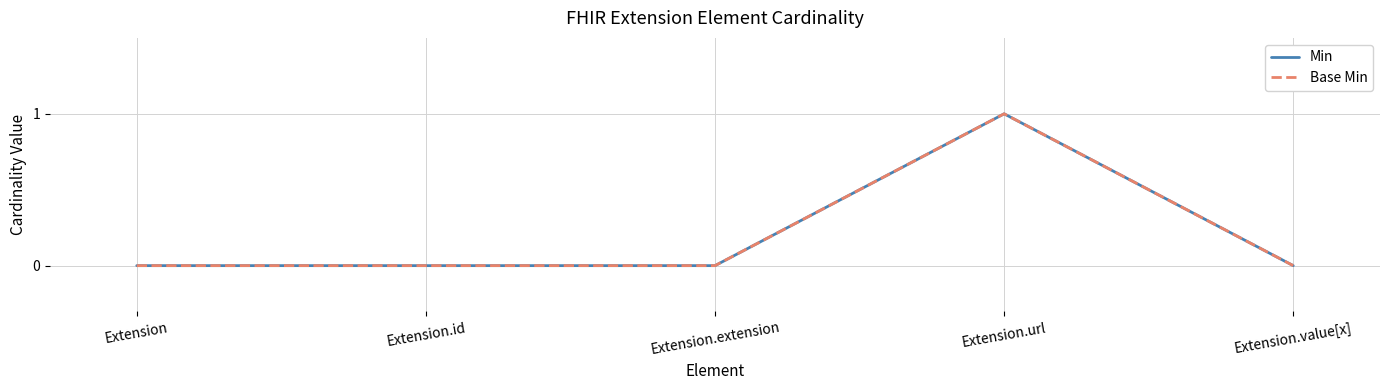

Does the chart display data point markers on the line(s)?

No